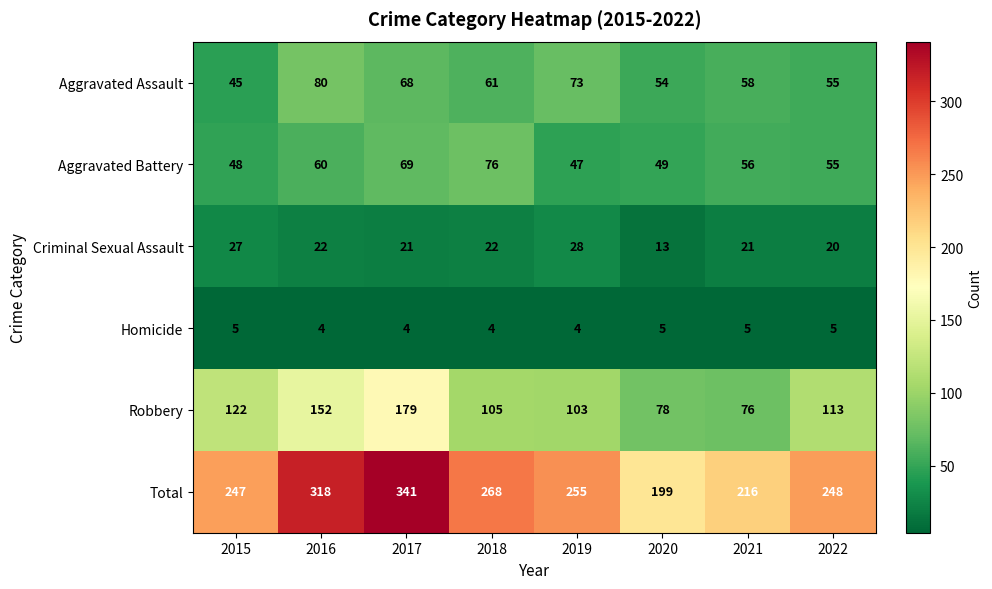

True or false: Total has a value of 114 at 2022.

False